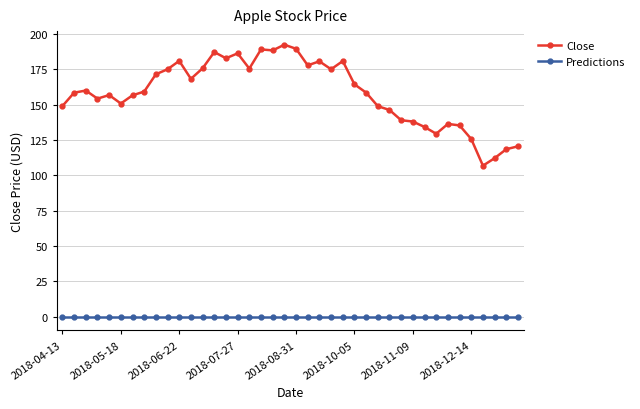

Which series has the widest spread of values?

Close